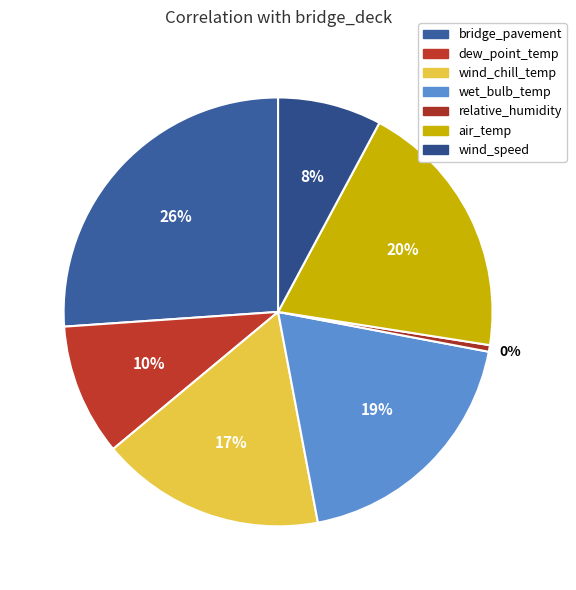

Is wind_speed the majority of the pie?

No